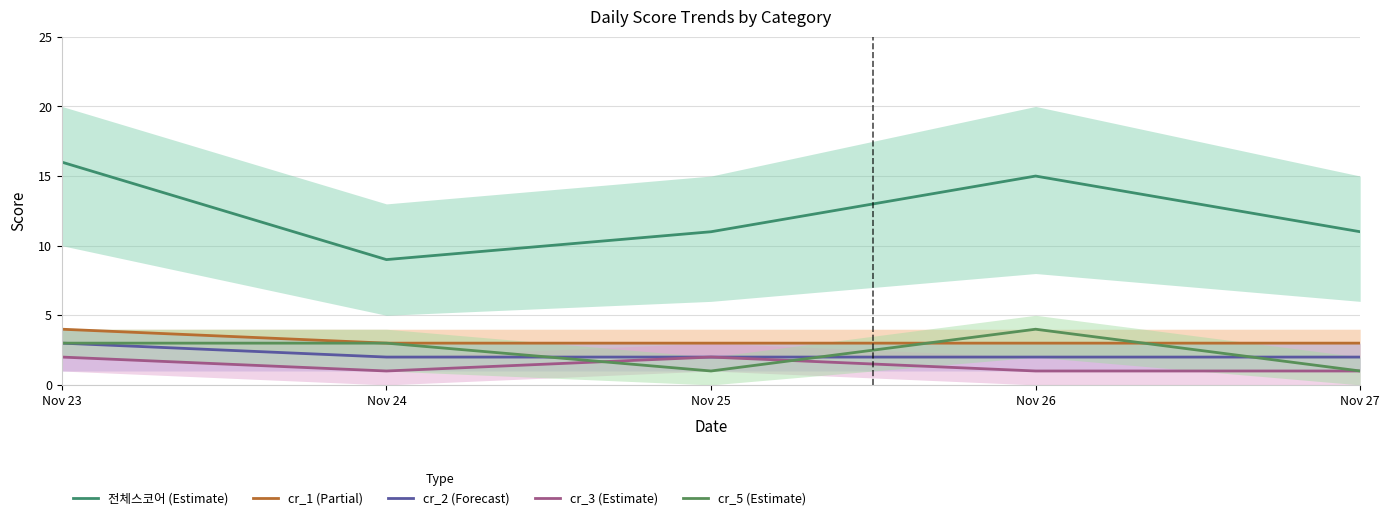

Which series has the largest range (max minus min)?

전체스코어 (Estimate)